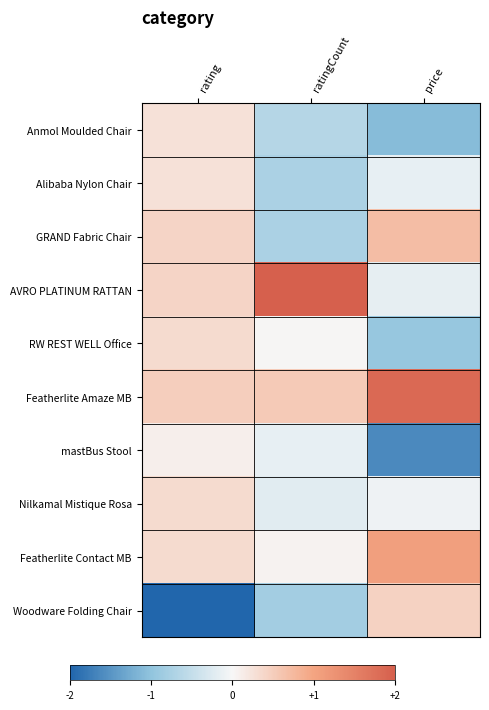

At which category does the chart reach its minimum across all series?

rating